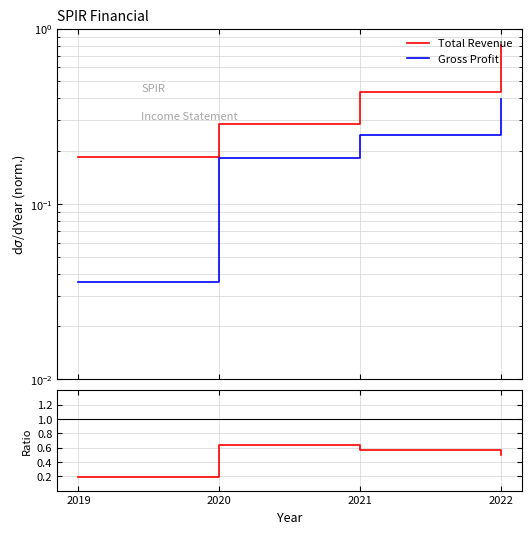

What is the approximate value of Ratio at 2019?

0.2